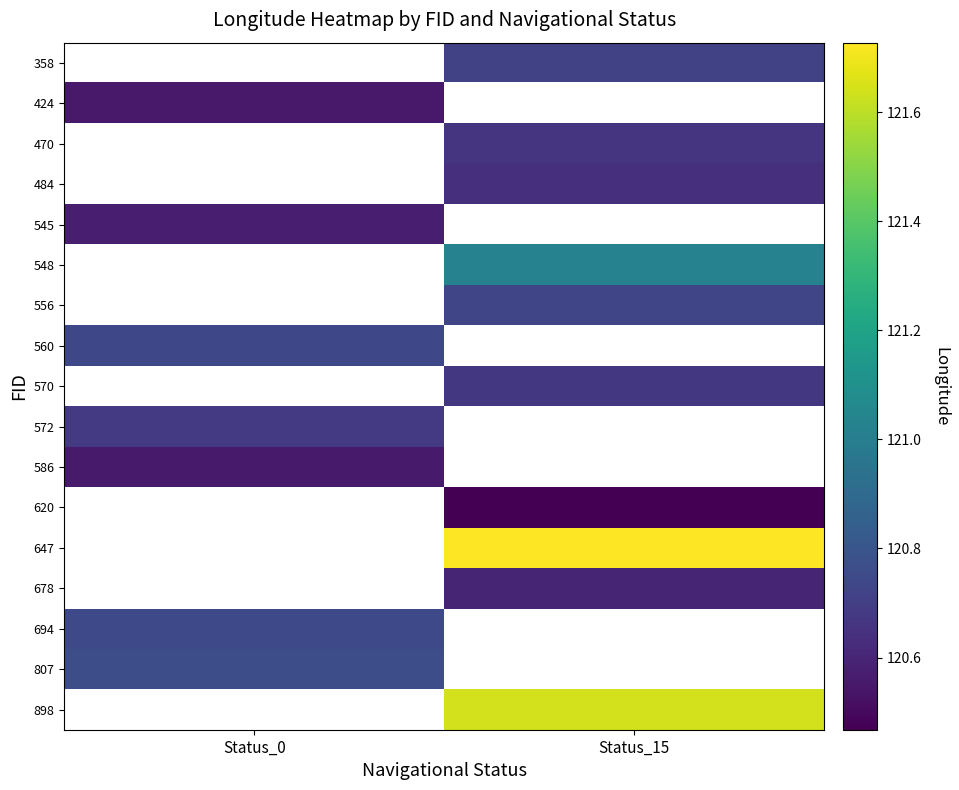

What is the minimum value for 545?

120.6